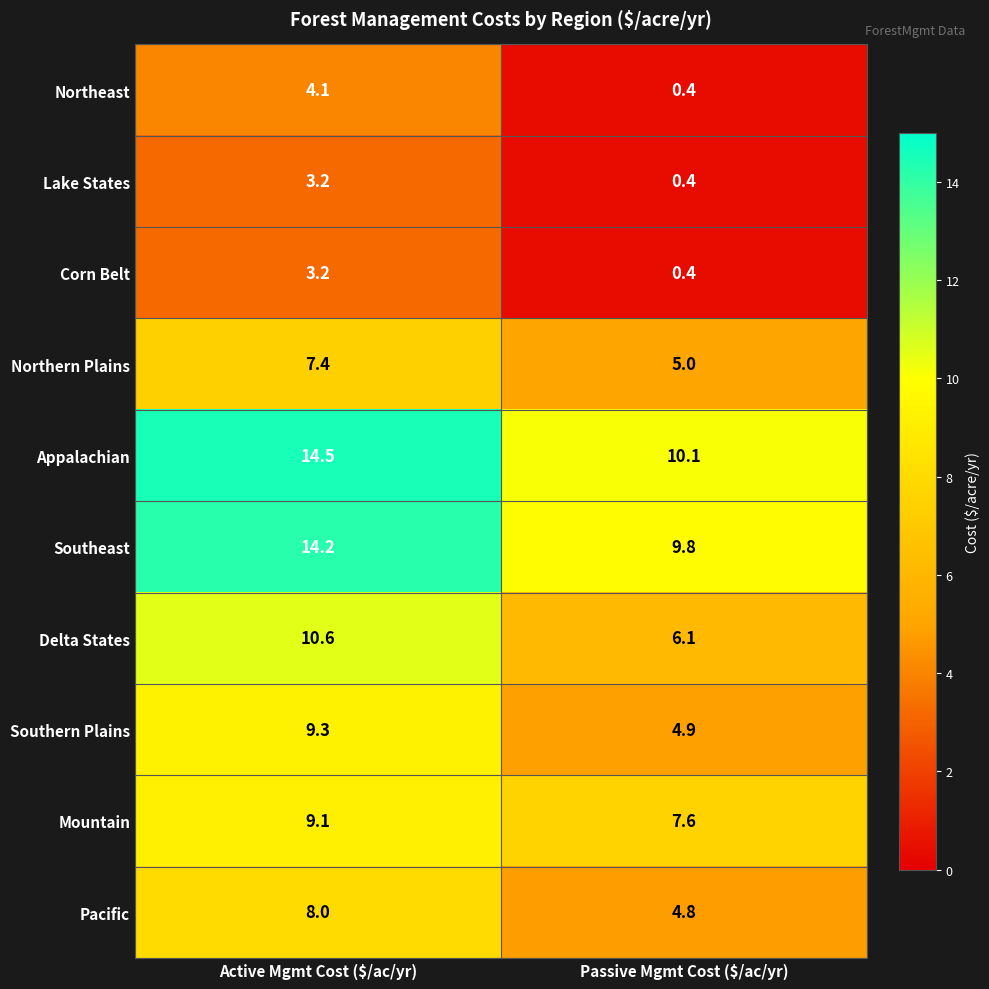

Read the Lake States value at Active Mgmt Cost ($/ac/yr).

3.2